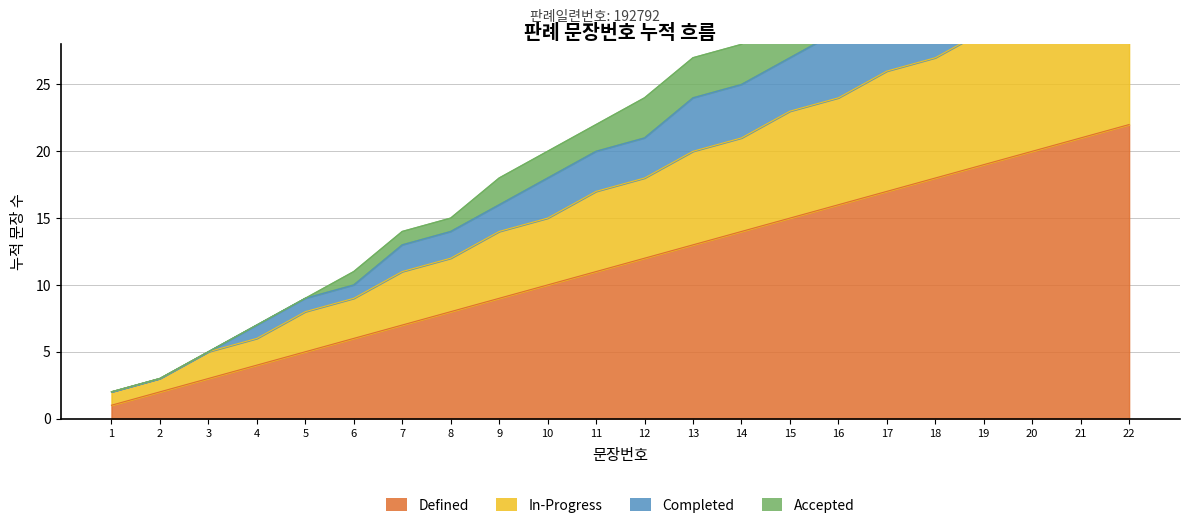

Between 5 and 6, which is larger?

6